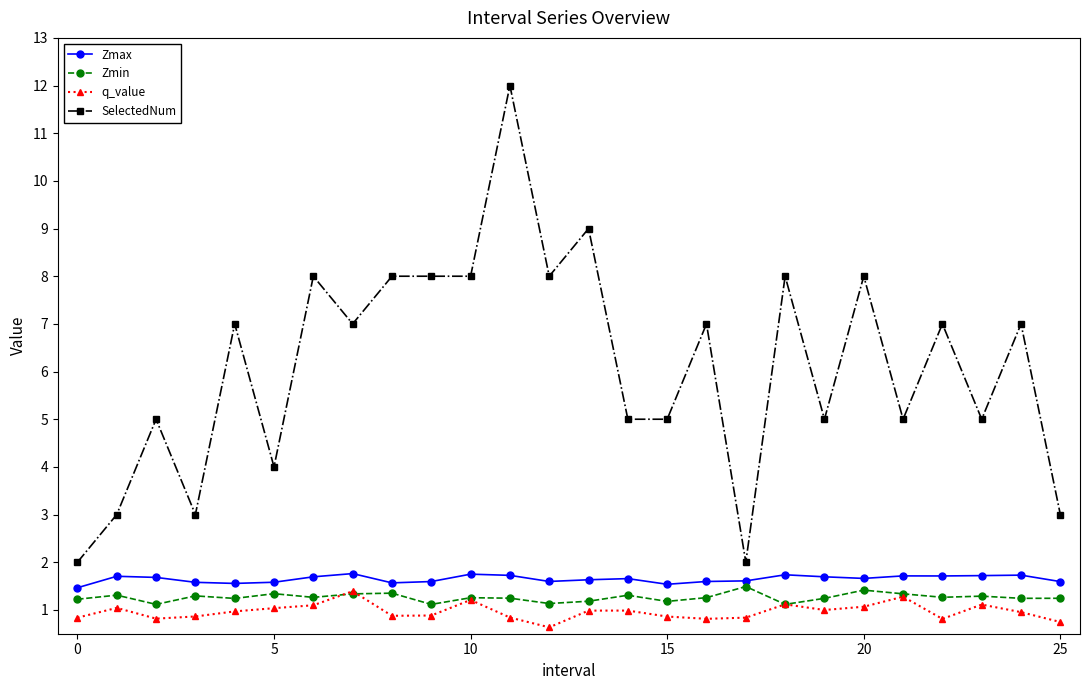

Which series has the widest spread of values?

SelectedNum